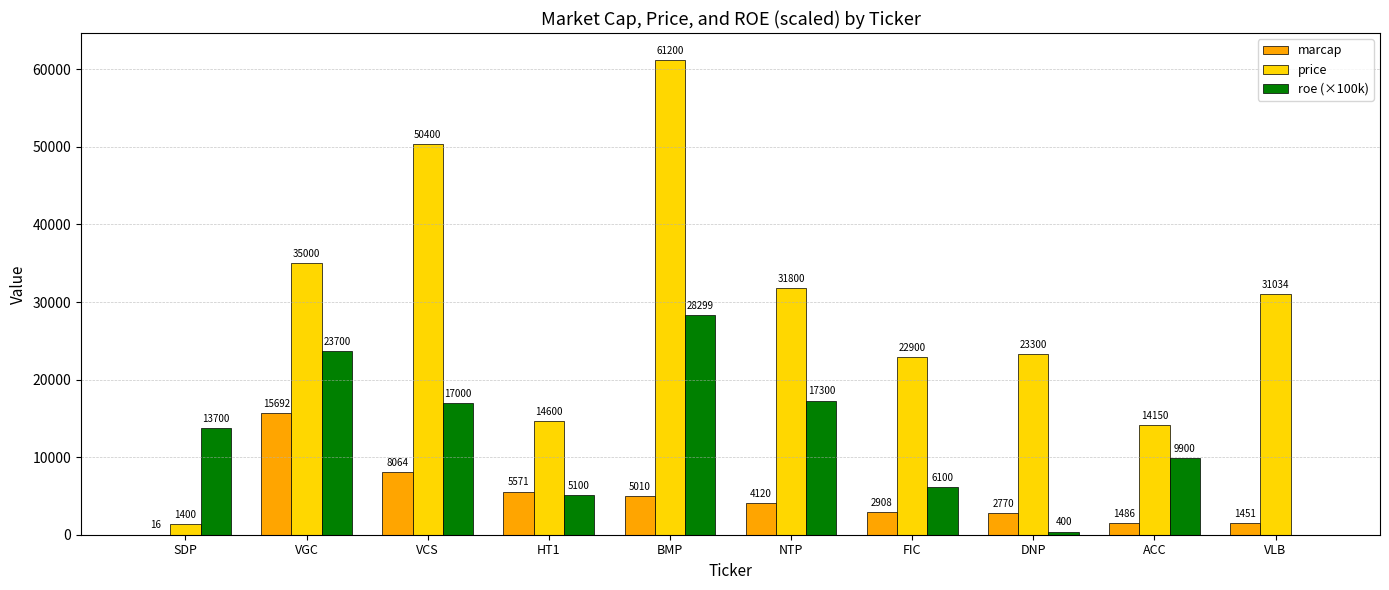

How many positive values does the roe (×100k) series have?

9